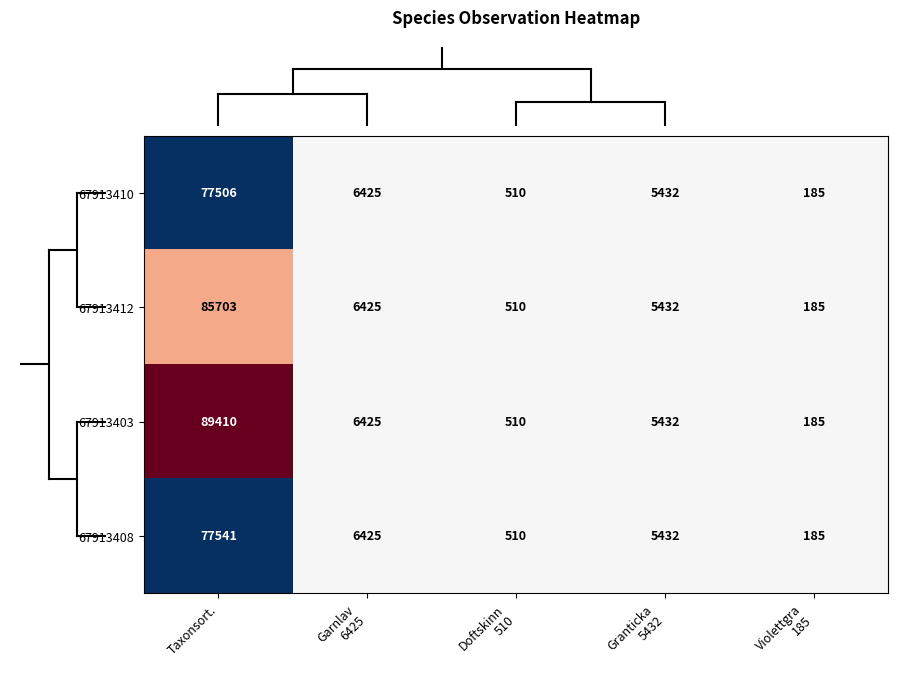

Reading left to right, what are all the values shown in this chart?

67913410: 77506	6425	510	5432	185
67913412: 85703	6425	510	5432	185
67913403: 89410	6425	510	5432	185
67913408: 77541	6425	510	5432	185